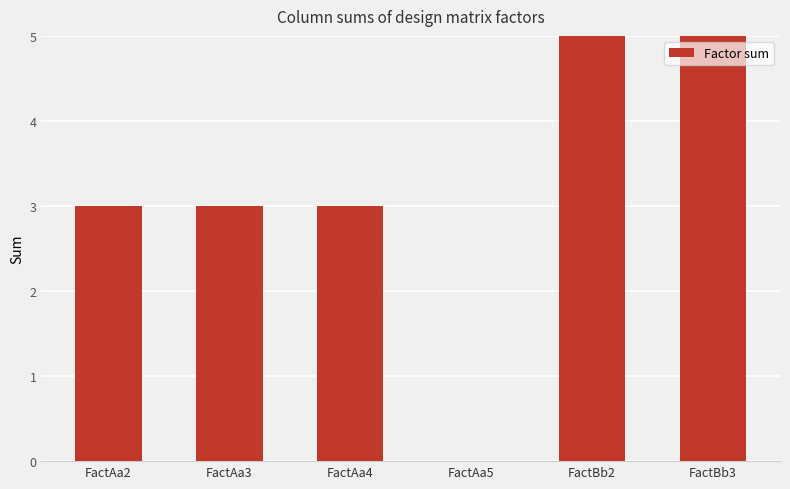

Reading right to left, extract all data points from this chart.

FactBb3=5	FactBb2=5	FactAa5=0	FactAa4=3	FactAa3=3	FactAa2=3